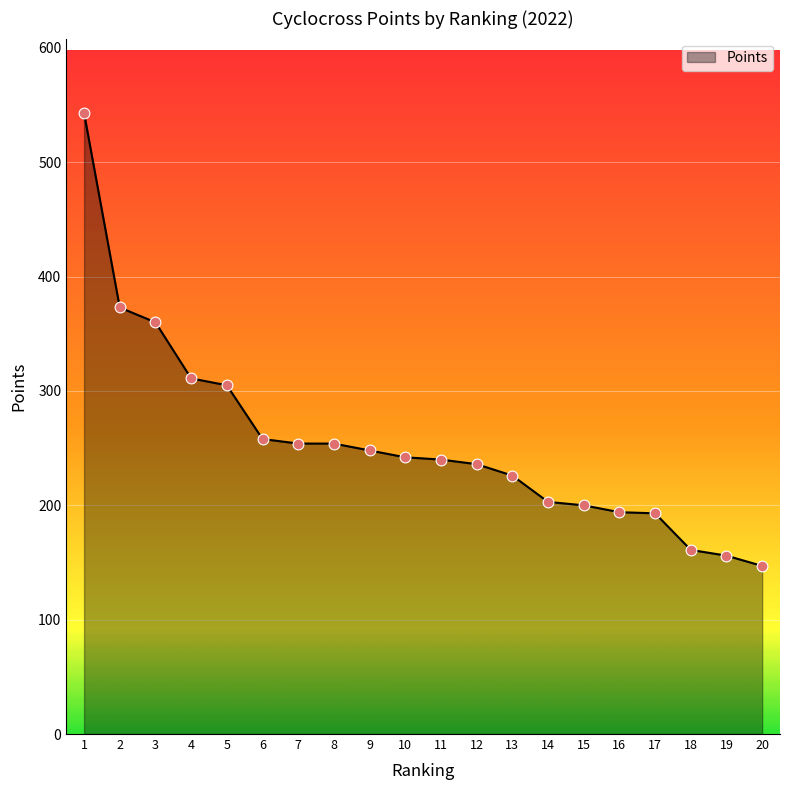

What is the change in value from 4 to 15?

-111